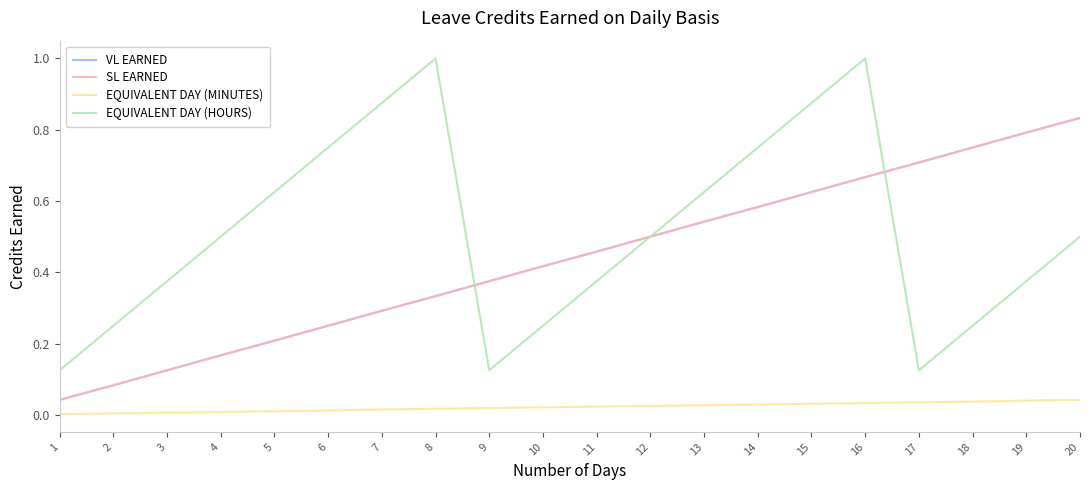

What is the difference between the second highest and minimum values in the VL EARNED series?

0.8